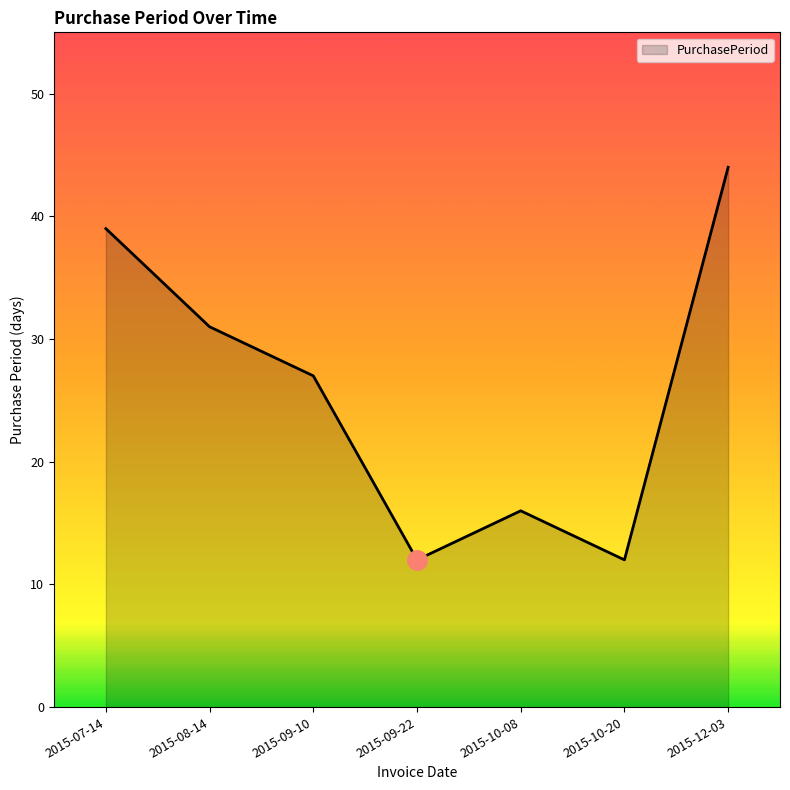

What is the difference between the maximum and second lowest values?

32